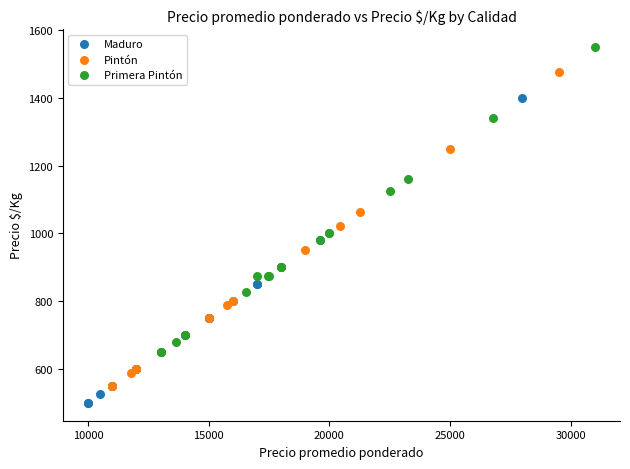

Which series reaches the minimum Y coordinate?

Maduro